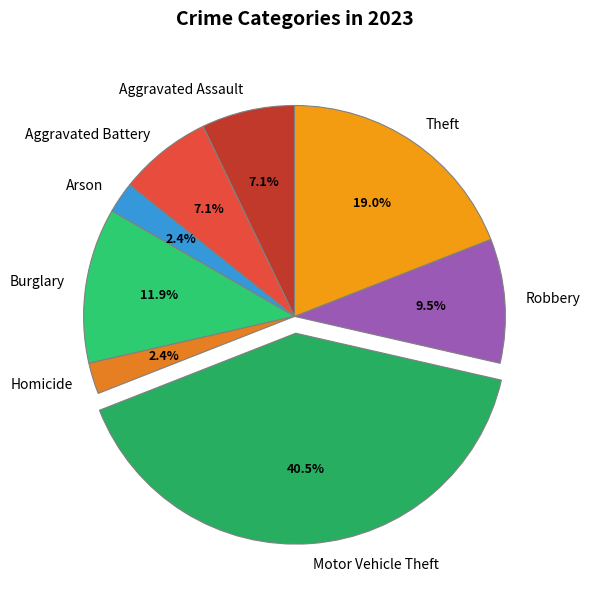

Is there a majority slice in this chart?

No